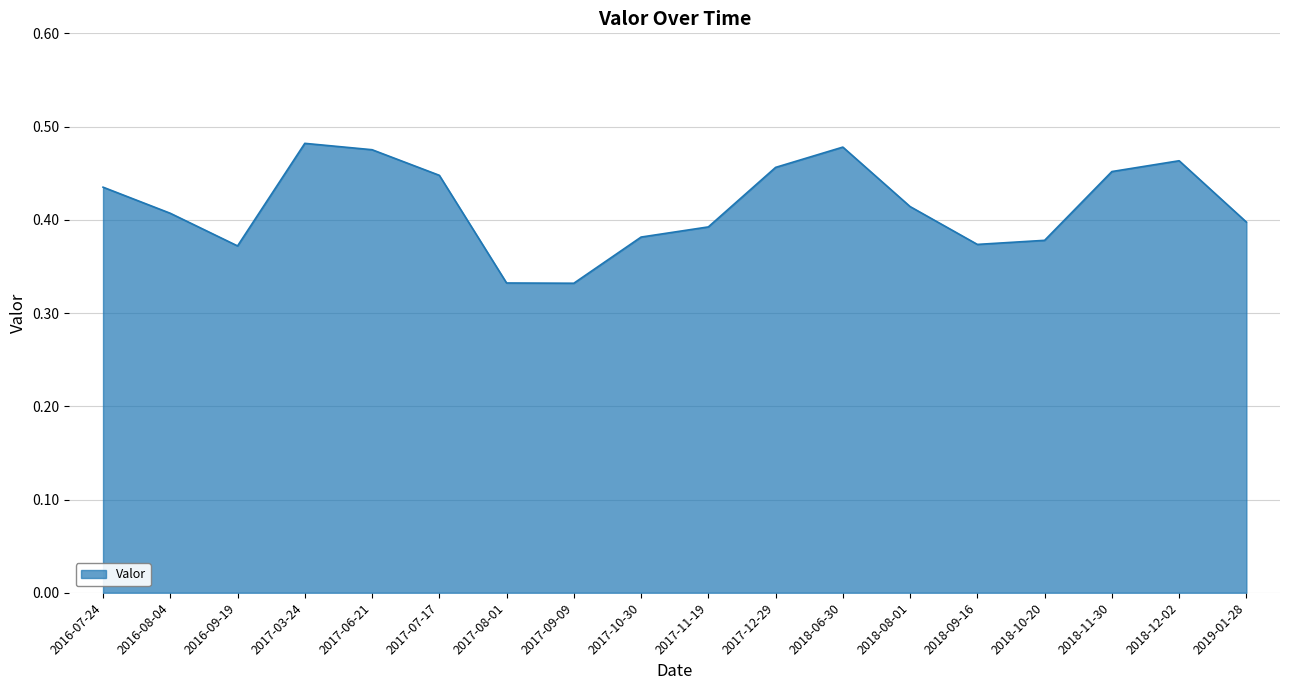

How many lines are shown in the chart?

1